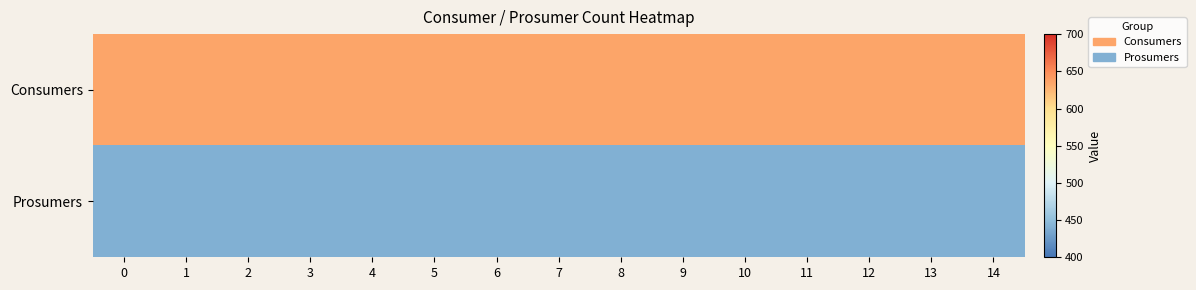

What is the total value across all series at 8?

1075